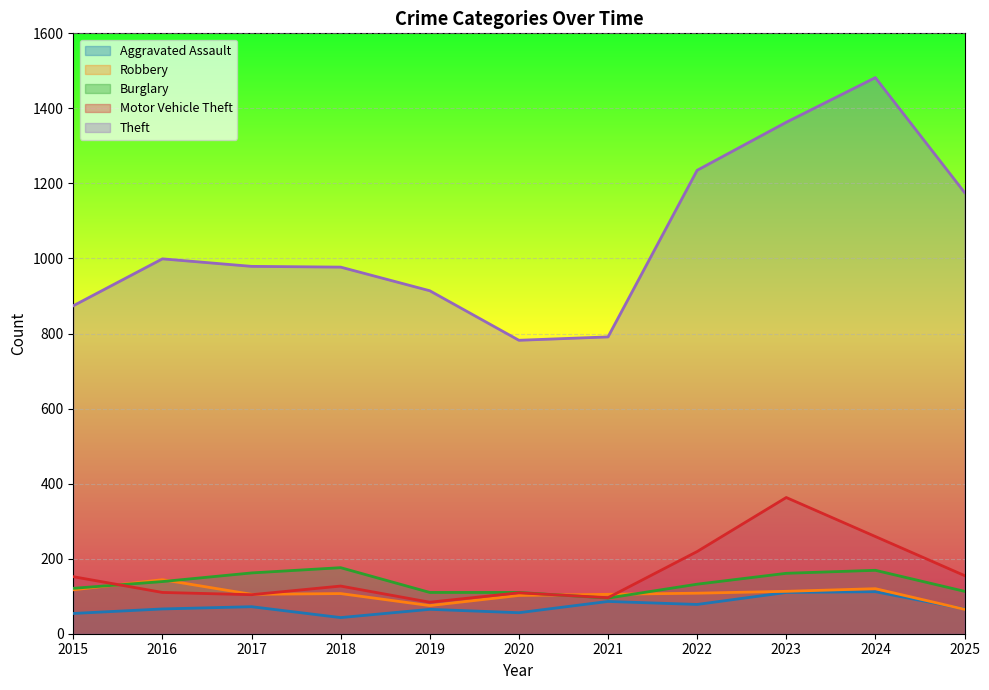

At which label does Theft reach its peak?

2024